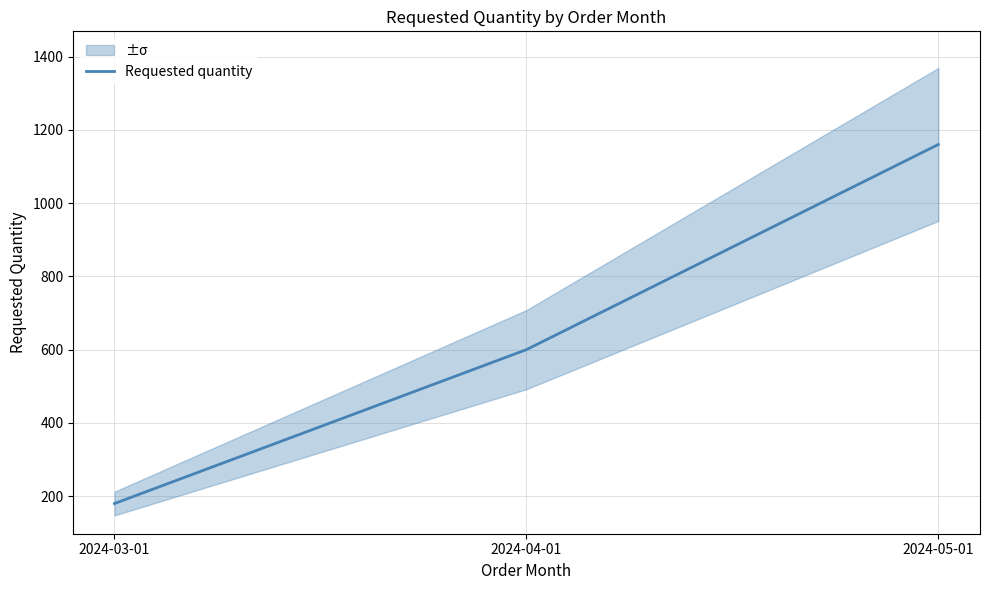

Reading left to right, extract all data points from this chart.

2024-03-01=180	2024-04-01=600	2024-05-01=1160